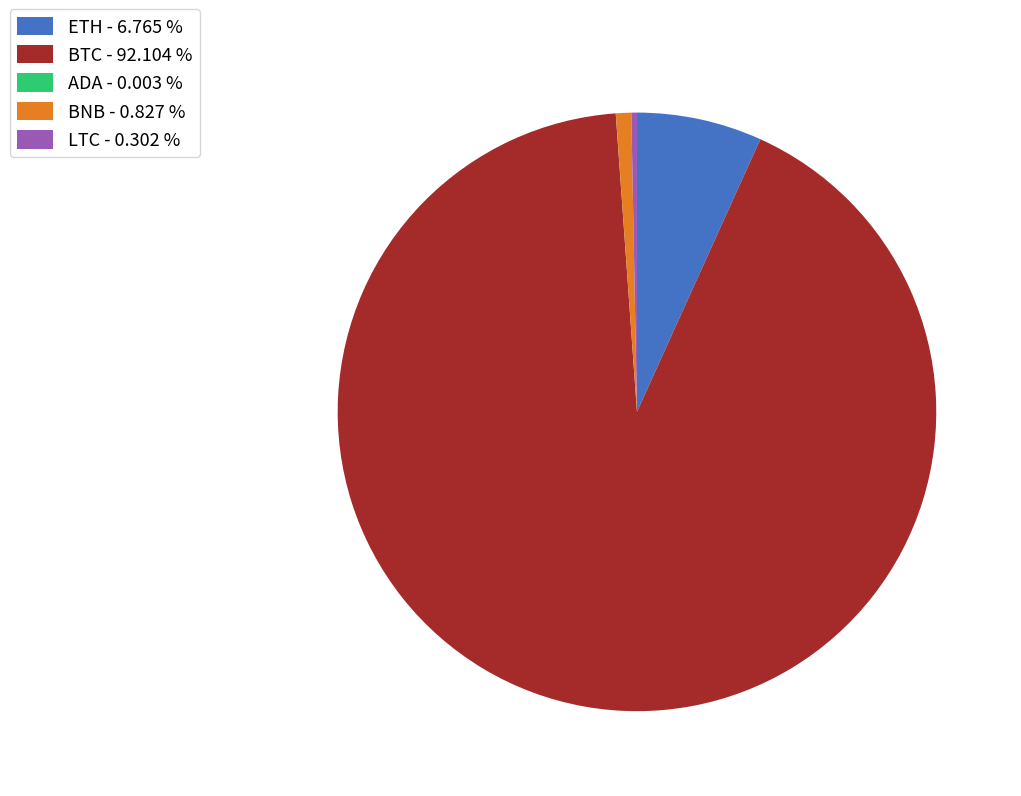

Is the sum of BNB - 0.827 % and LTC - 0.302 % greater than half?

No